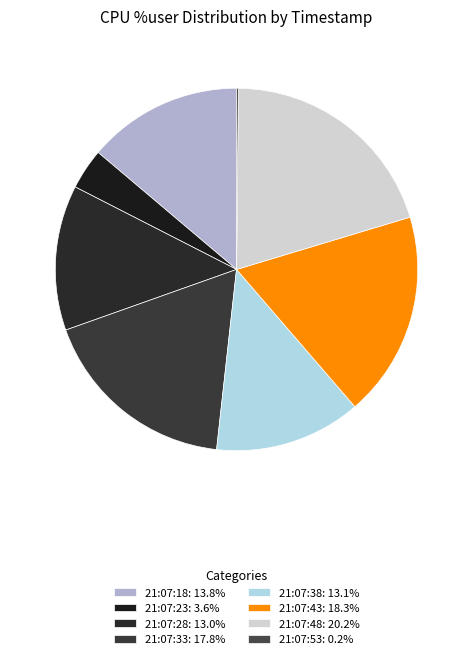

What is the total percentage of 21:07:18 and 21:07:28?

26.8%